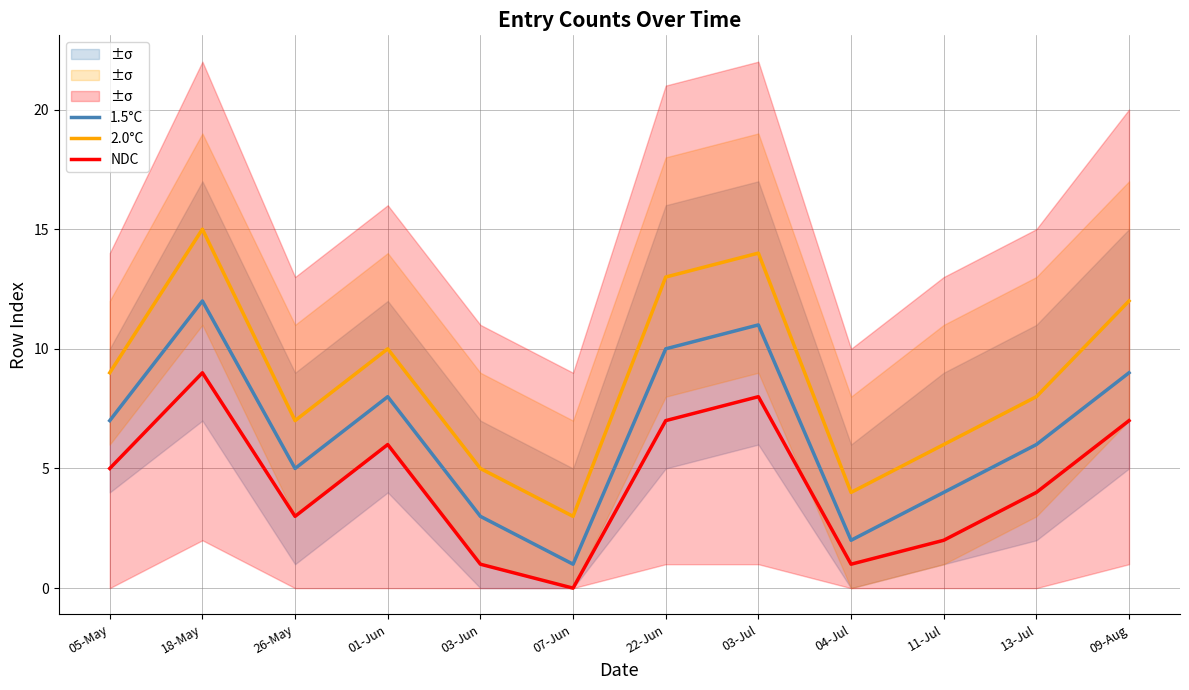

At which label does 1.5°C reach its peak?

18-May